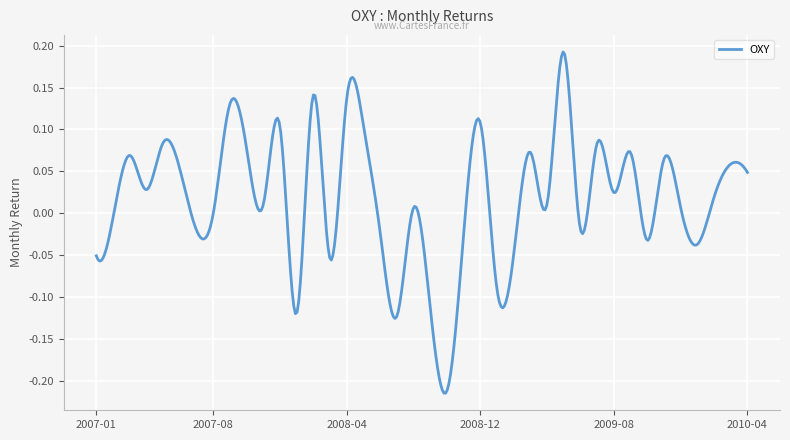

What is the difference between the maximum and minimum values?

0.4